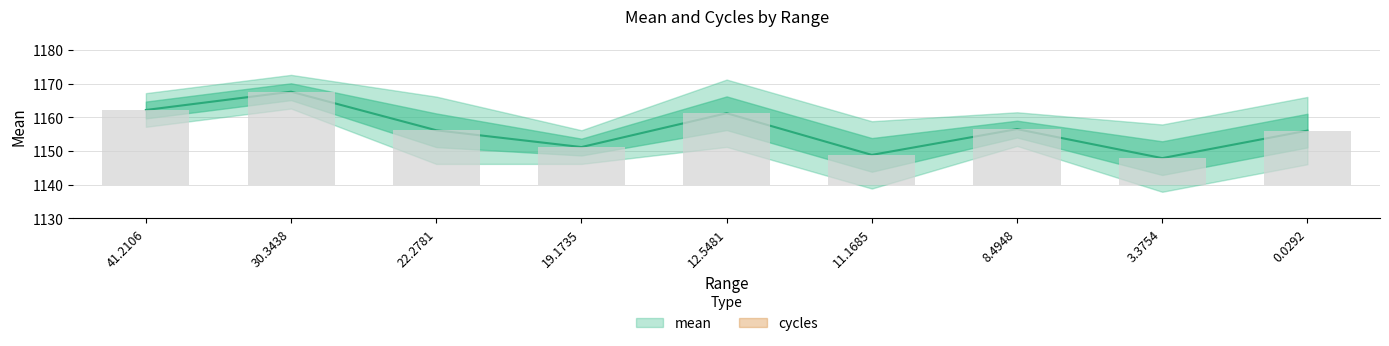

Is it true that cycles equals 741.5 at 12.5481?

False